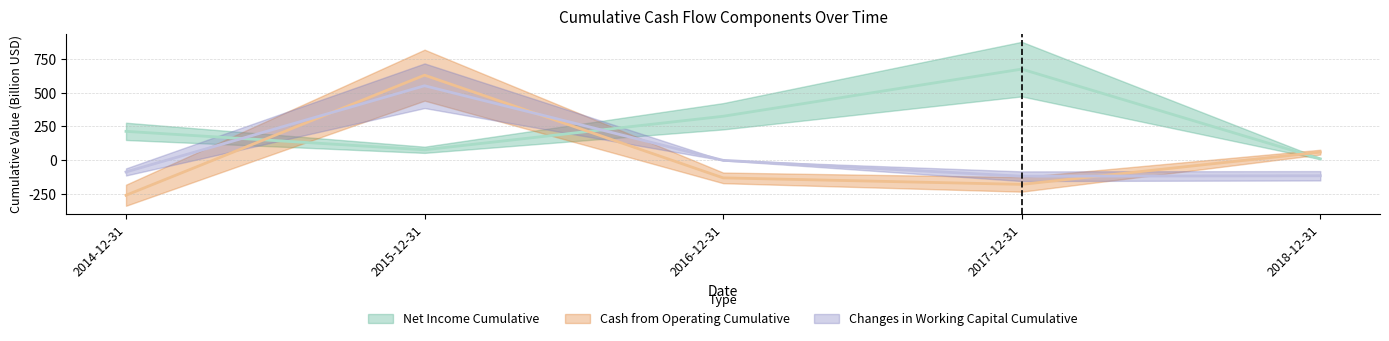

Rank the categories by Net Income Cumulative value from highest to lowest.

2017-12-31, 2016-12-31, 2014-12-31, 2015-12-31, 2018-12-31